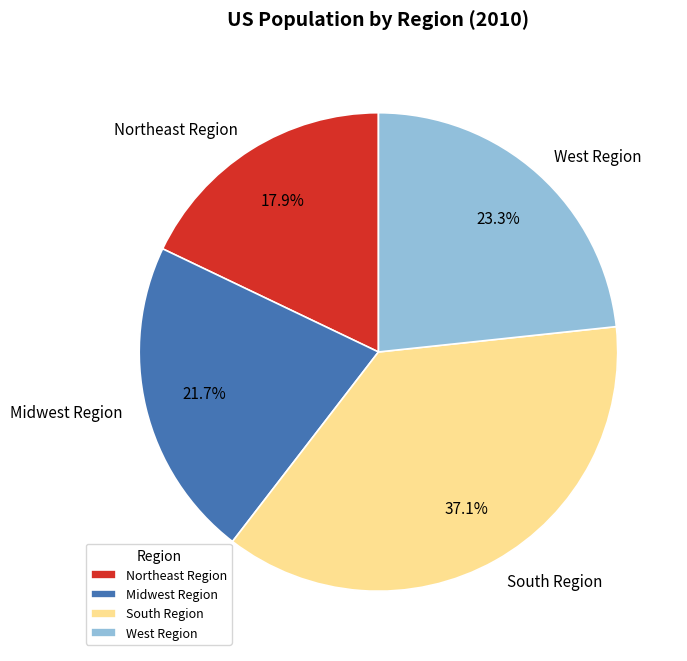

To the nearest percent, what is the average slice percentage?

25%